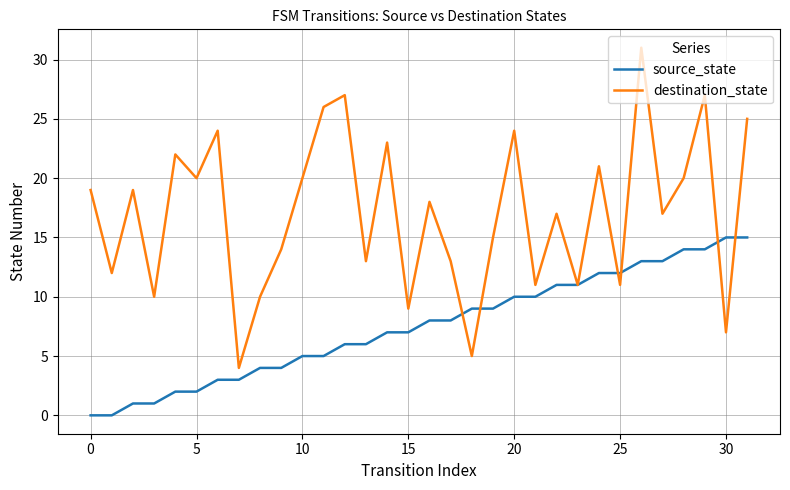

What are all the series names shown in the legend?

source_state, destination_state